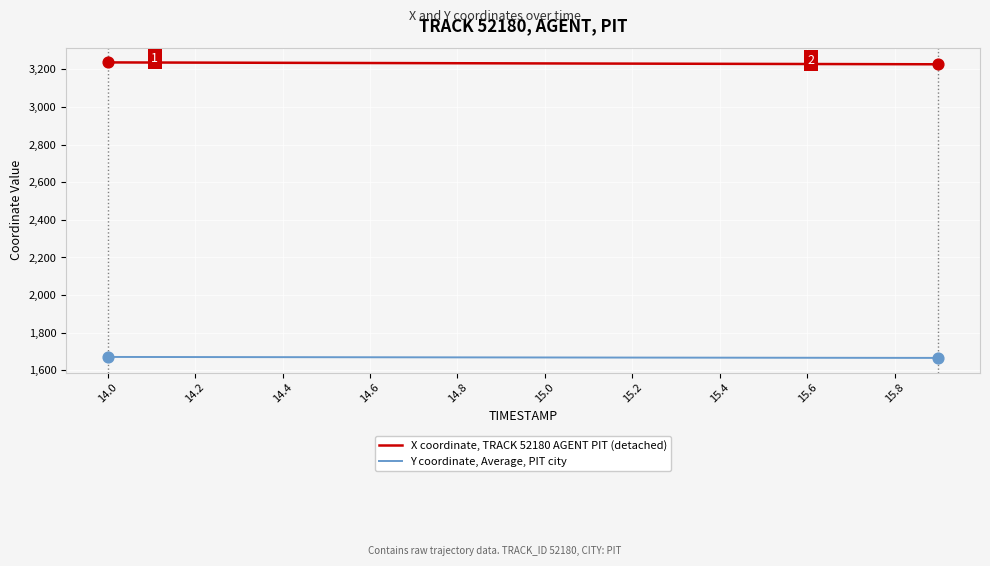

Which series has the largest total across all categories?

X coordinate, TRACK 52180 AGENT PIT (detached)